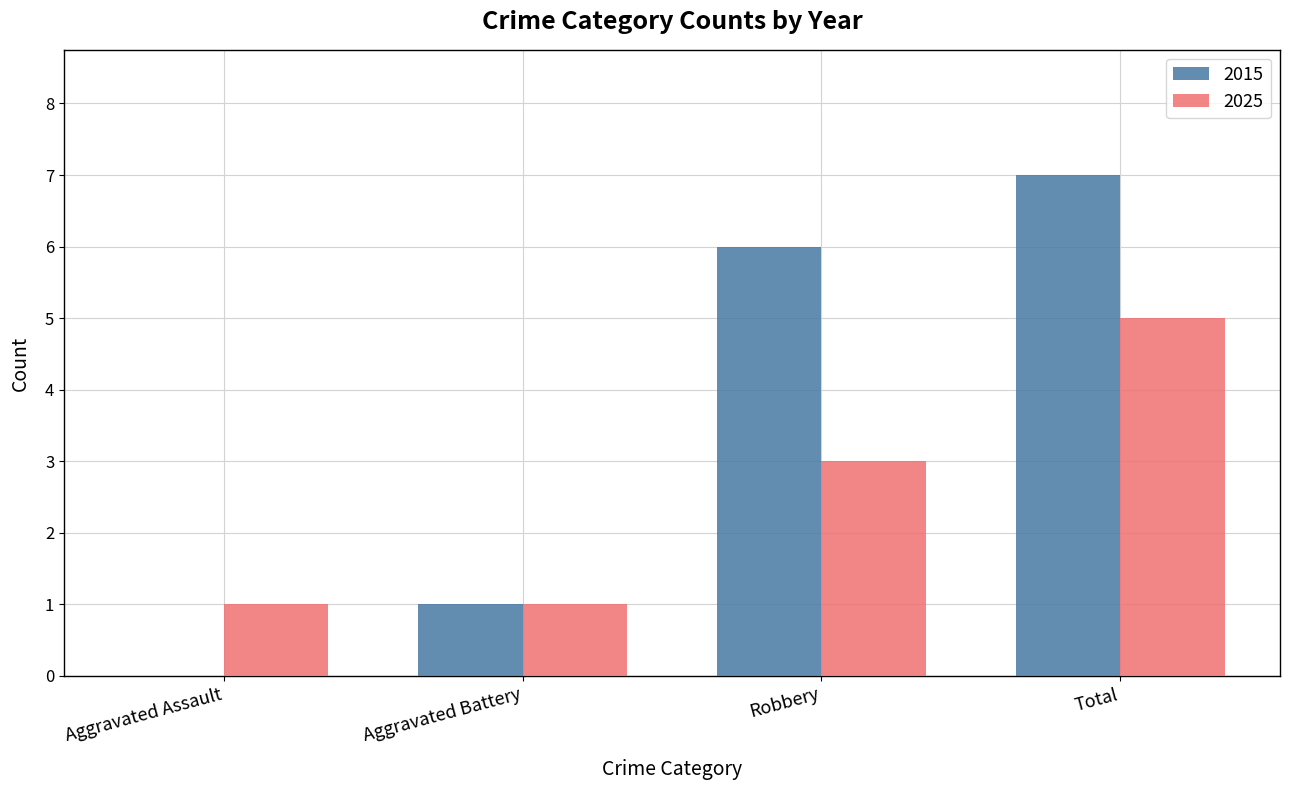

What value does the 2015 series have at Robbery?

6